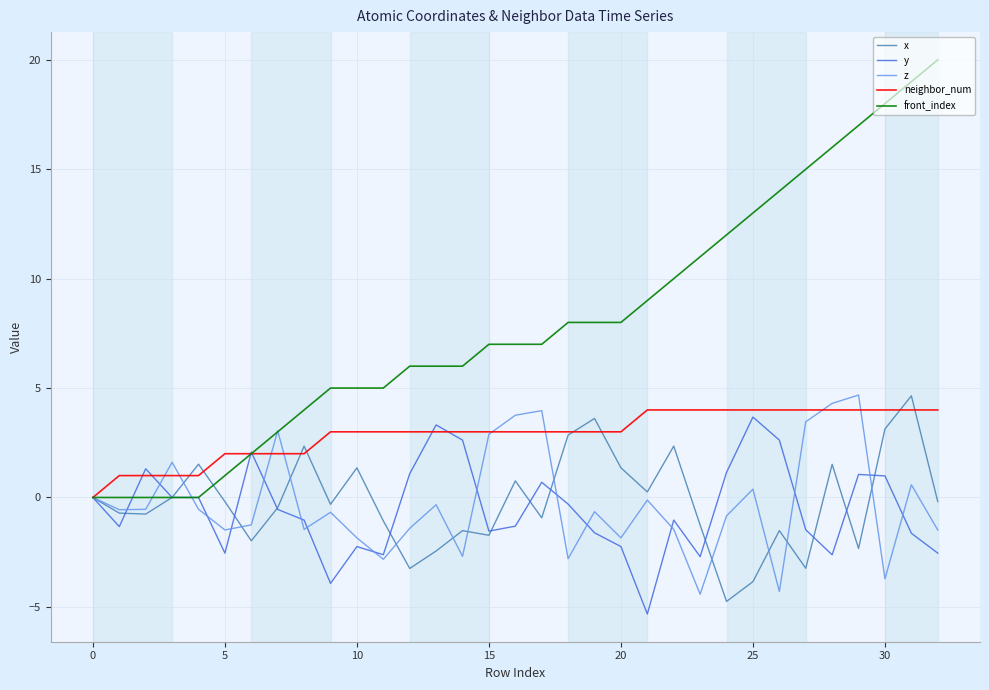

Which series has the widest spread of values?

front_index